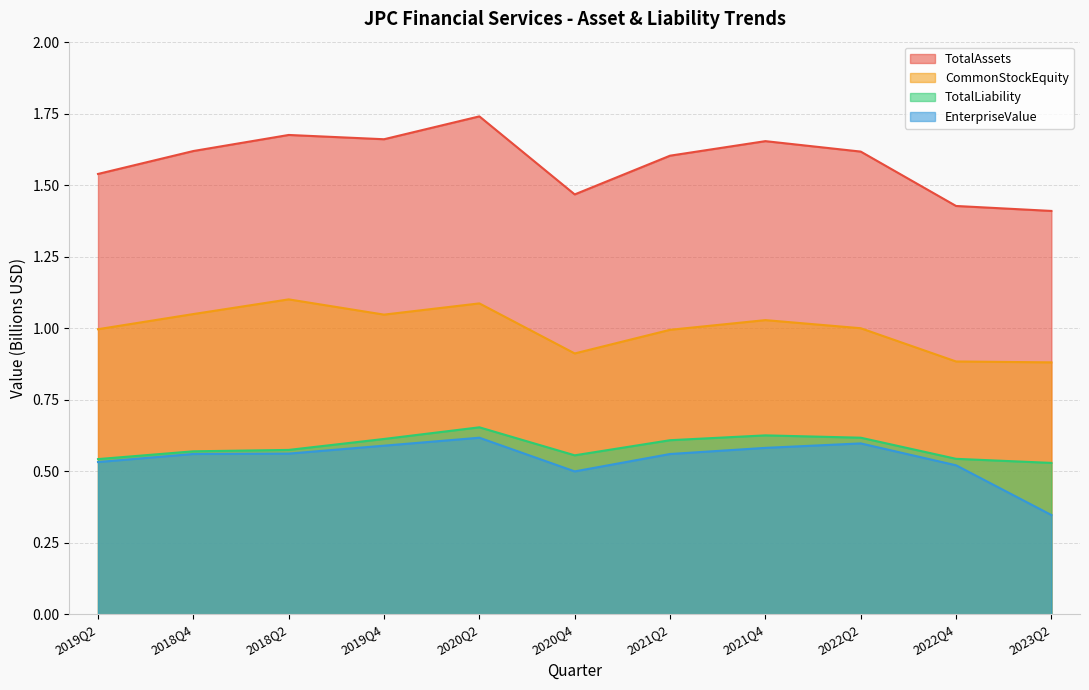

Is it true that TotalLiability equals 0.9 at 2021Q2?

False